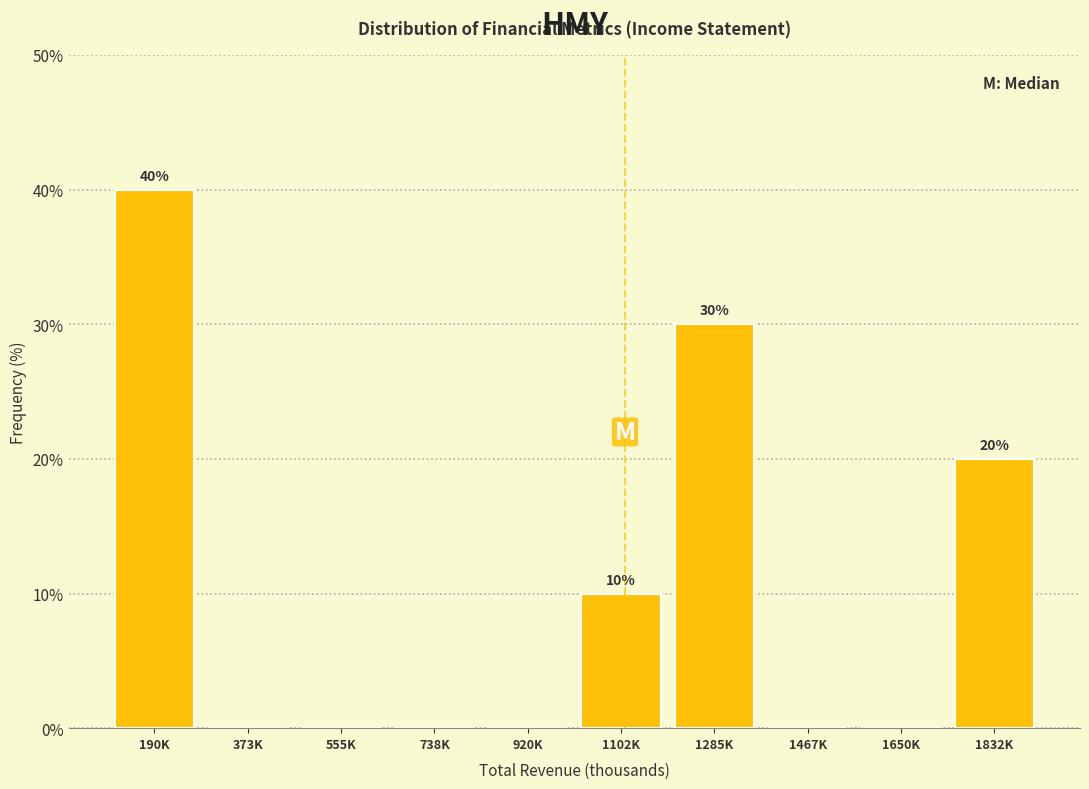

Reading left to right, what are all the values shown in this chart?

190K=40	373K=0	555K=0	738K=0	920K=0	1102K=10	1285K=30	1467K=0	1650K=0	1832K=20